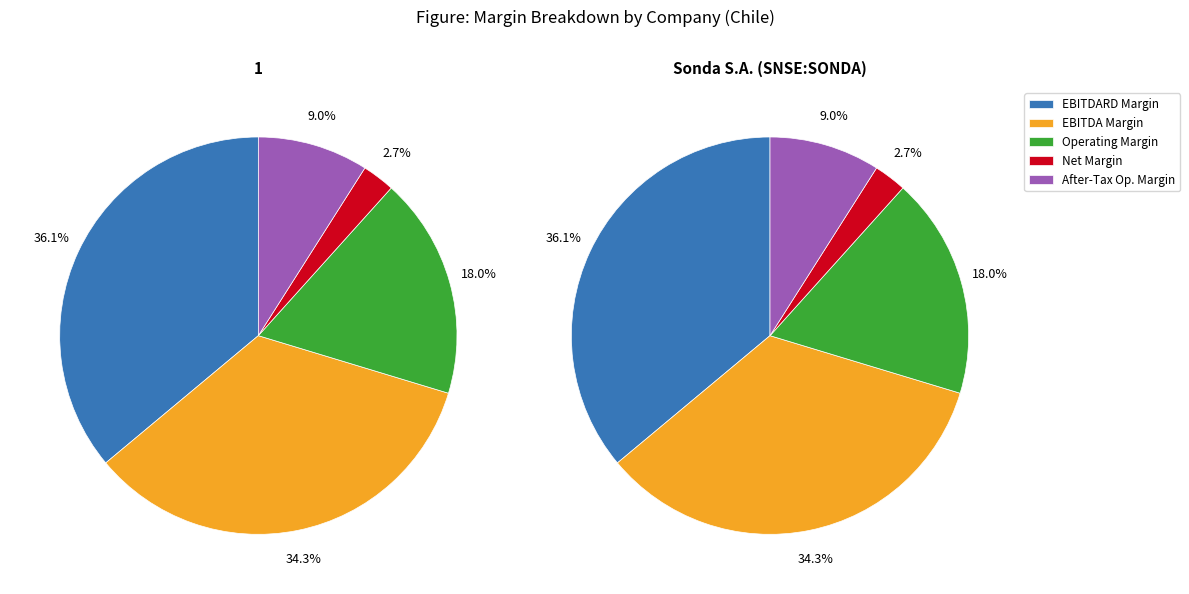

How much of the chart is everything except Sonda S.A. (SNSE:SONDA)?

50.0%